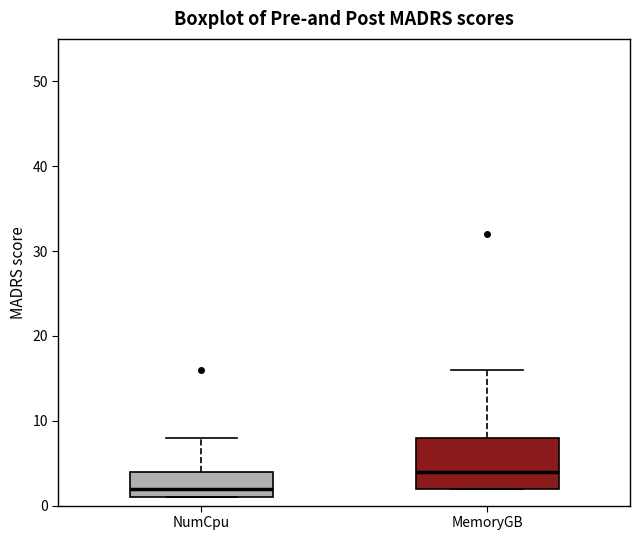

Where is the lower edge of the box for NumCpu on the y-axis? The values are not printed on the chart, so give them approximately, as read against the axis.

1